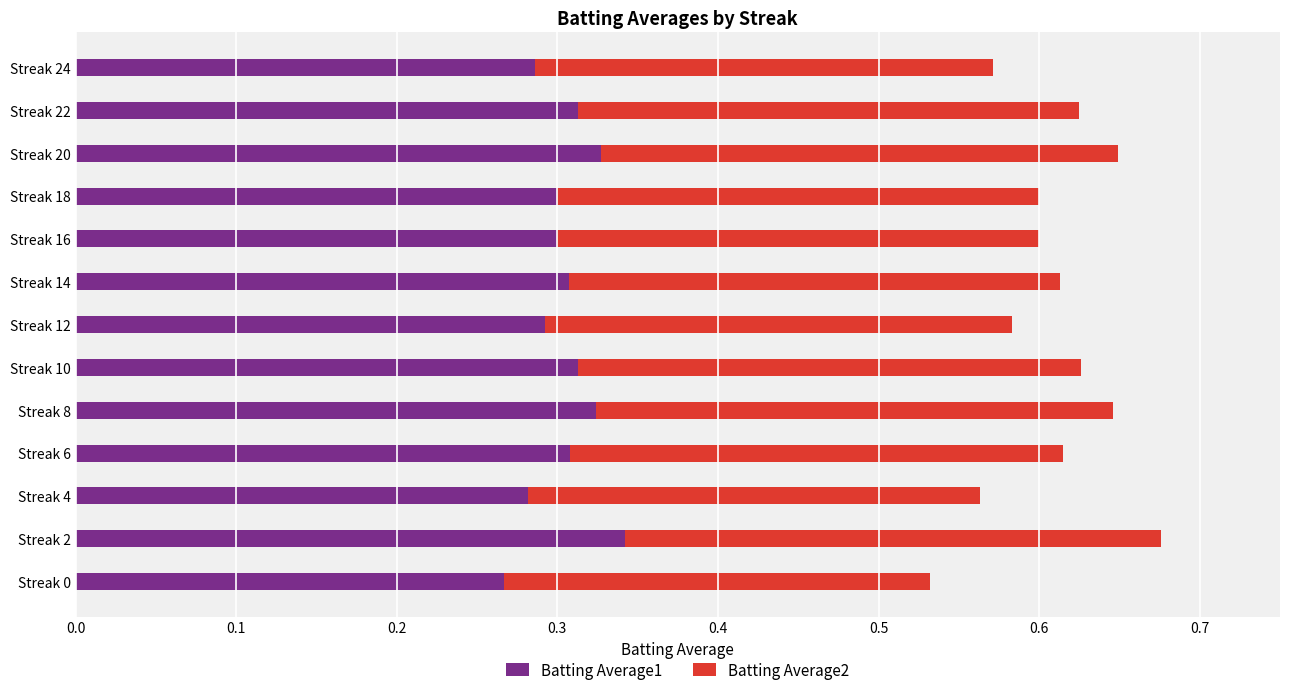

What is the sum of the Batting Average1 values at Streak 24 and Streak 22?

0.6